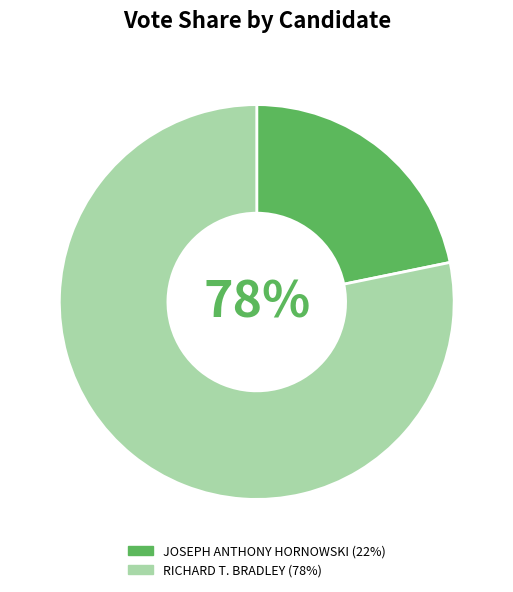

Between RICHARD T. BRADLEY and JOSEPH ANTHONY HORNOWSKI, which is larger?

RICHARD T. BRADLEY